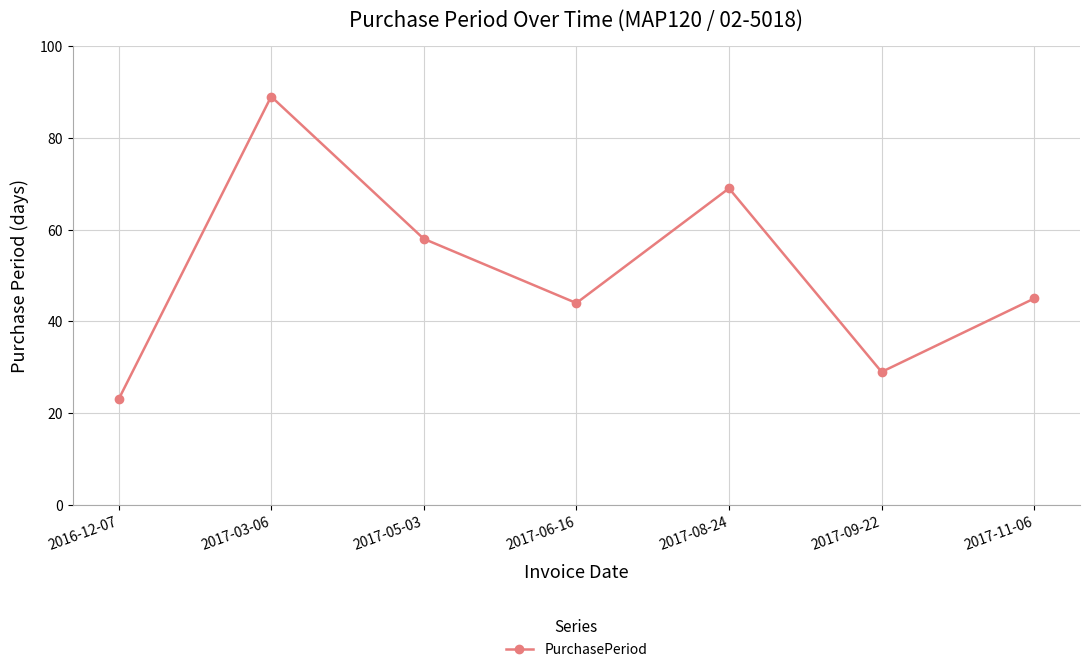

How many interior local peaks (higher than both neighbors) does the data have?

2